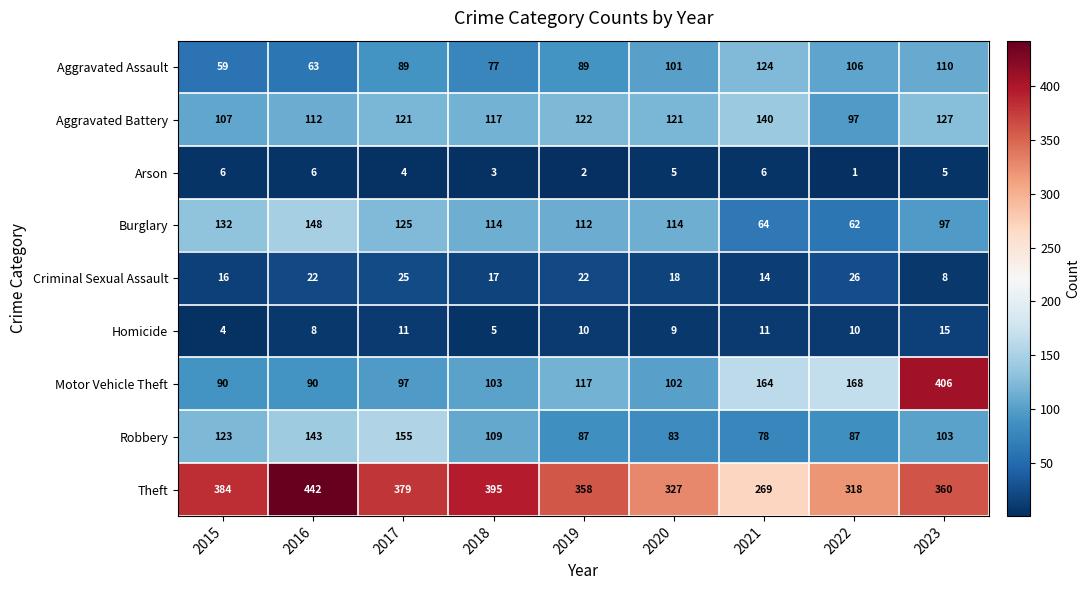

Where does the Burglary series first go above 114?

2015